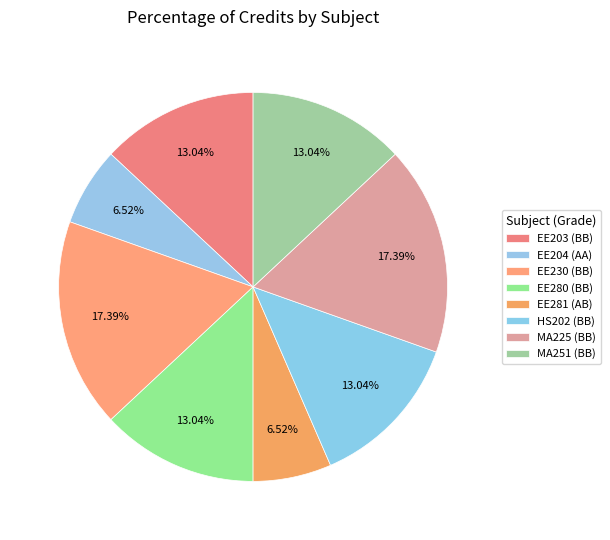

Does EE230 (BB) account for over 50% of the chart?

No